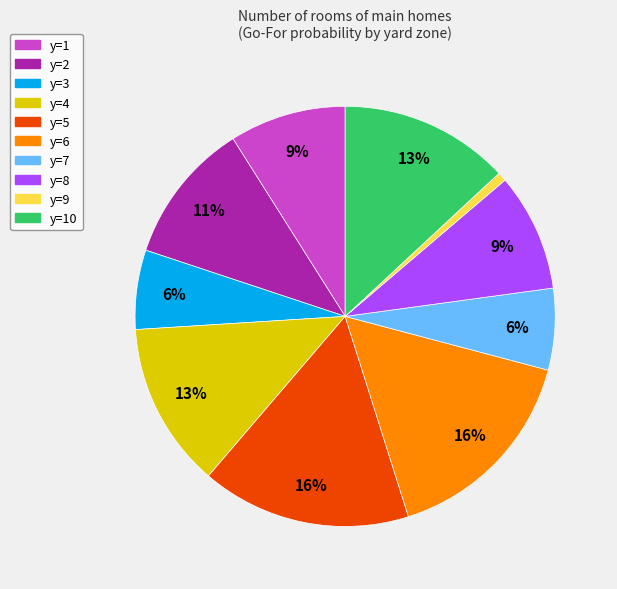

To the nearest percent, what is the average slice percentage?

10%